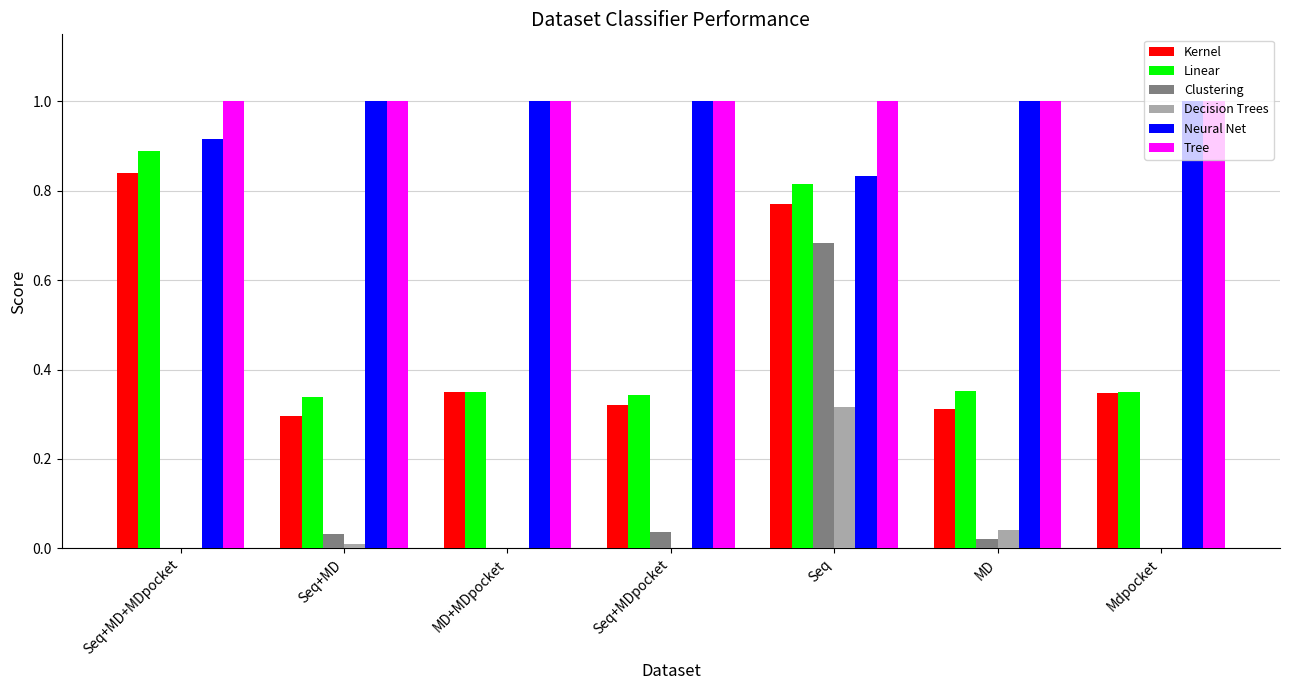

How many categories are shown in the chart?

7